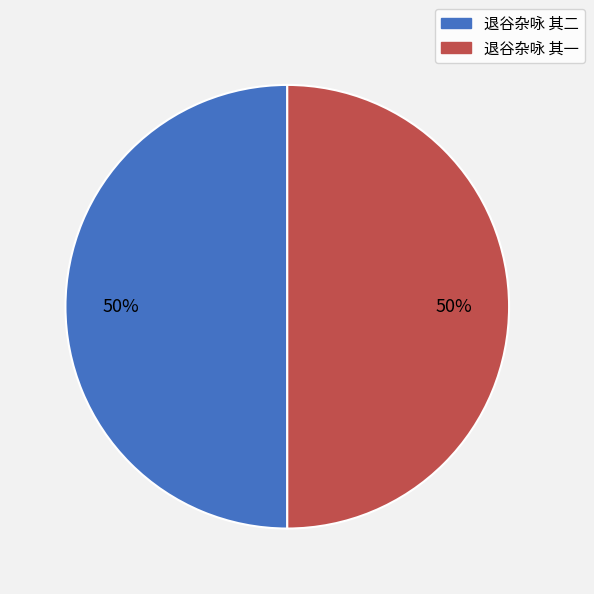

To the nearest percent, what portion does 退谷杂咏 其二 represent?

50%